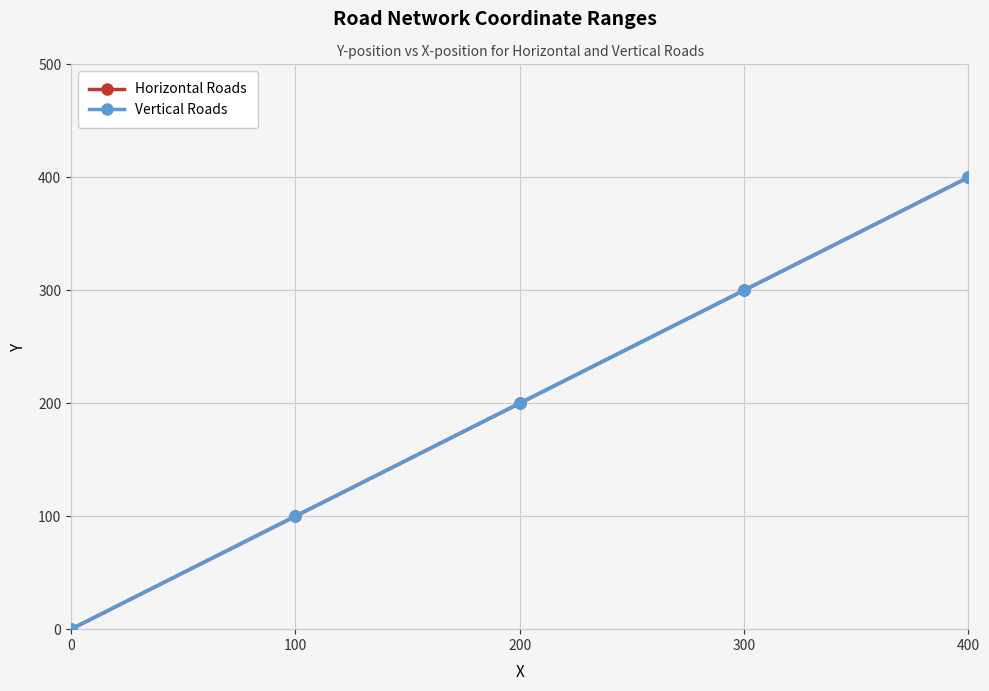

True or false: Vertical Roads and Horizontal Roads cross at least once.

False